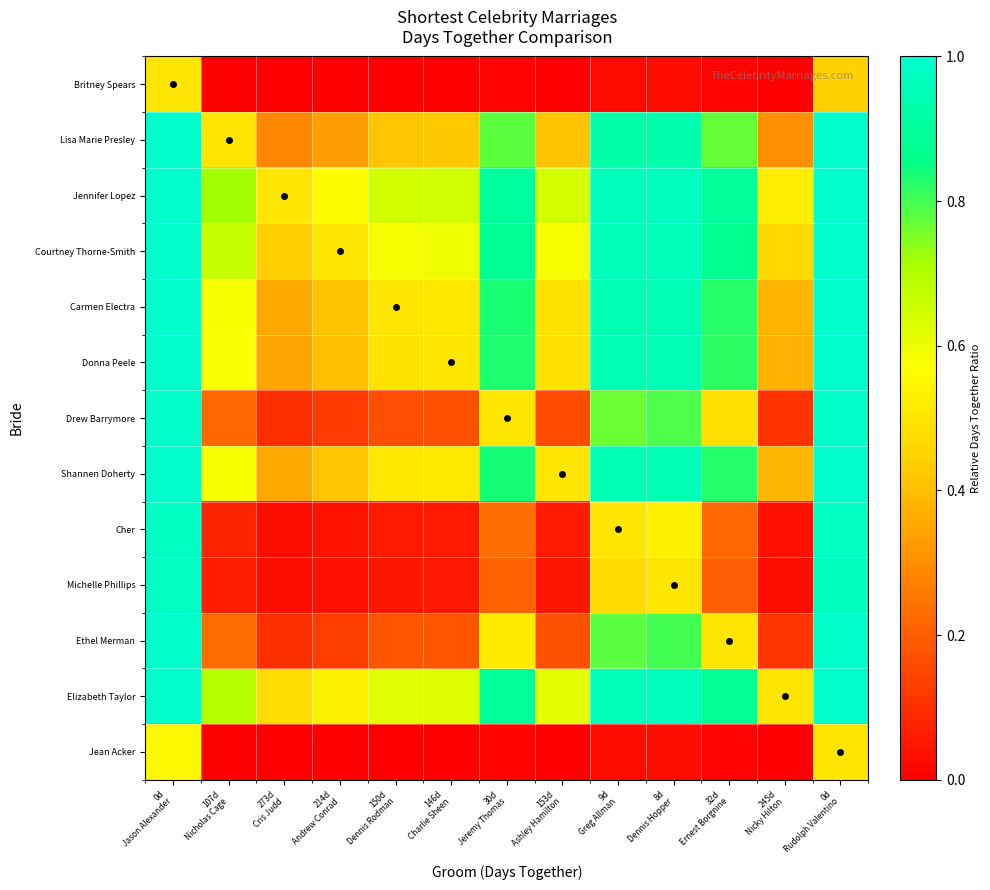

Rank the series at 32d Ernest Borgnine from highest to lowest value.

Jennifer Lopez, Elizabeth Taylor, Courtney Thorne-Smith, Shannen Doherty, Carmen Electra, Donna Peele, Lisa Marie Presley, Ethel Merman, Drew Barrymore, Cher, Michelle Phillips, Jean Acker, Britney Spears